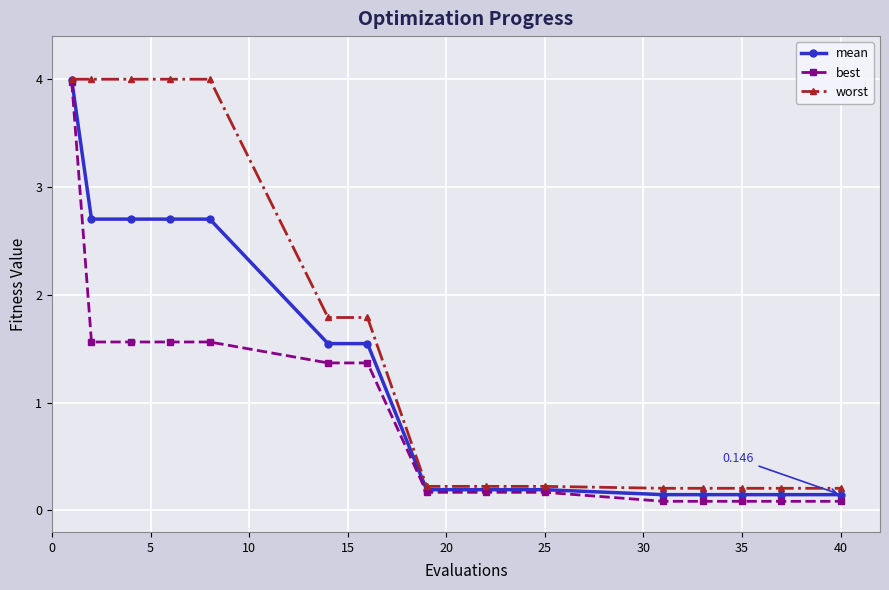

Does the chart have visible grid lines?

Yes